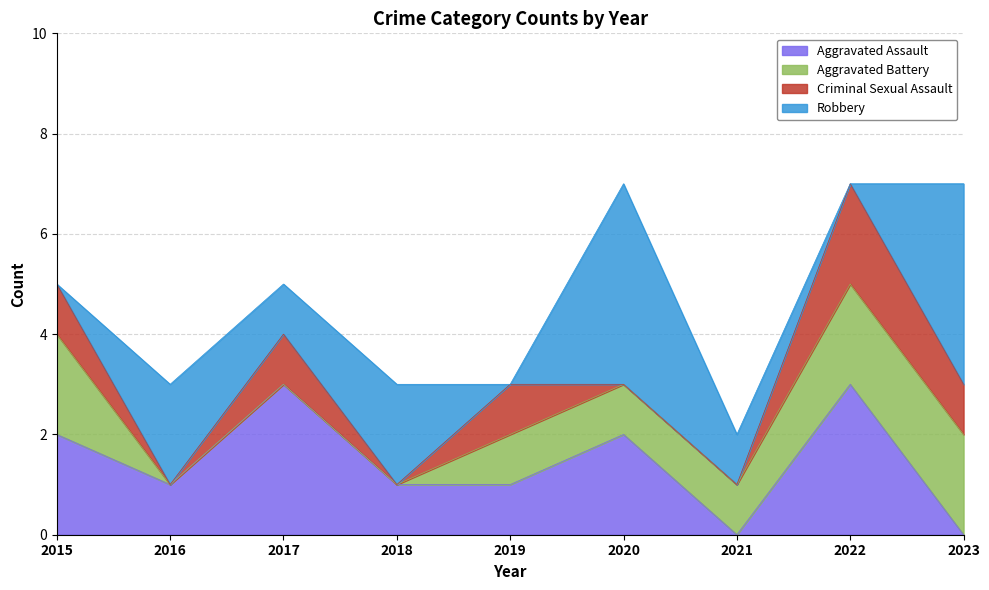

Count the Robbery values in the range 0 to 2.

7